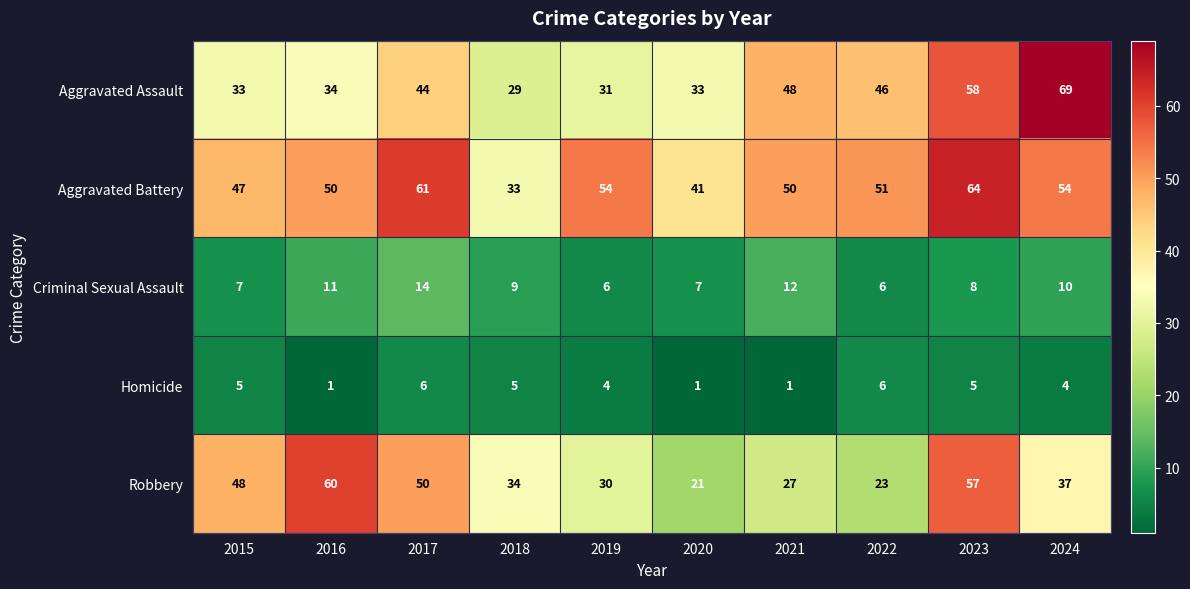

What is the sum of all Homicide values?

38